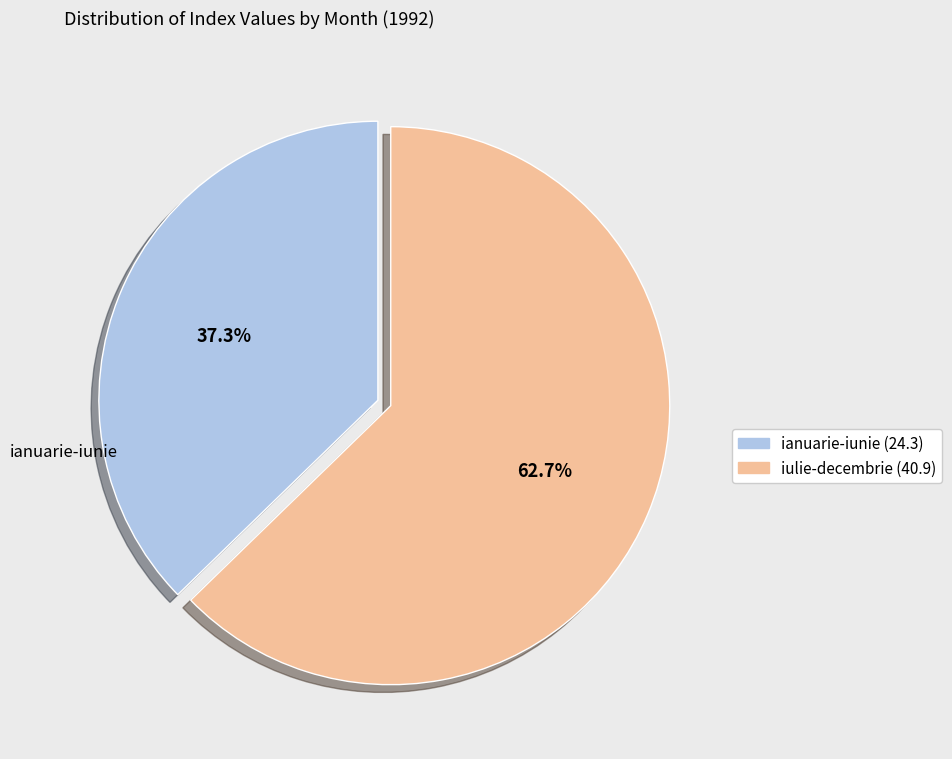

Approximately how many times larger is the value at iulie-decembrie compared to ianuarie-iunie?

1.7